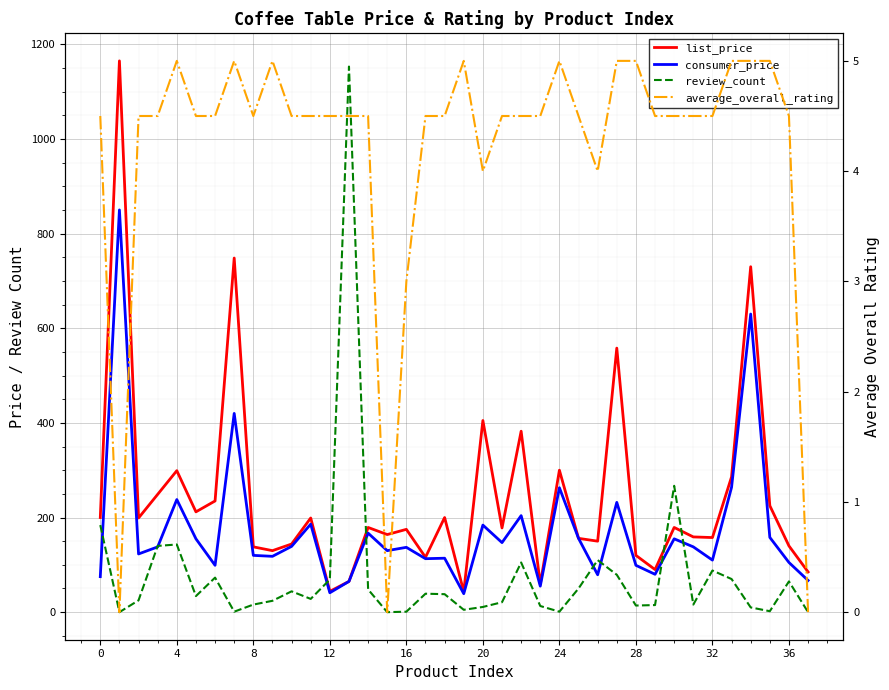

True or false: average_overall_rating and consumer_price cross at least once.

False